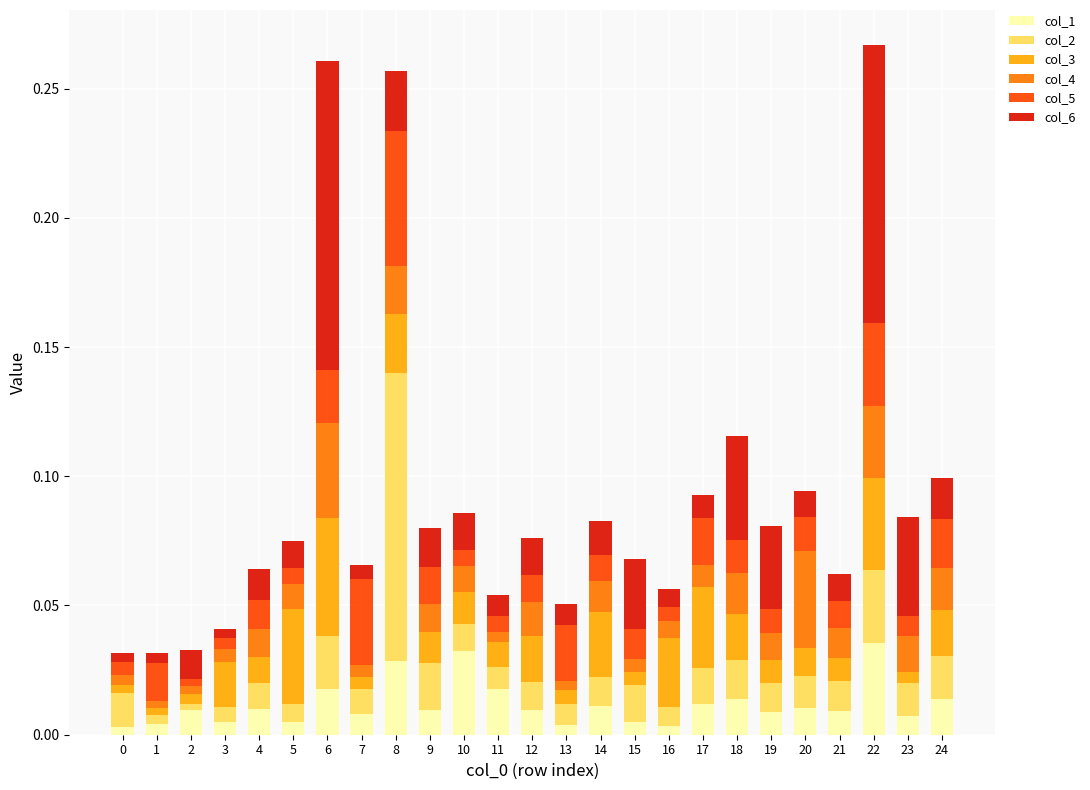

The value of col_1 at 7 is 0.0. True or false?

True